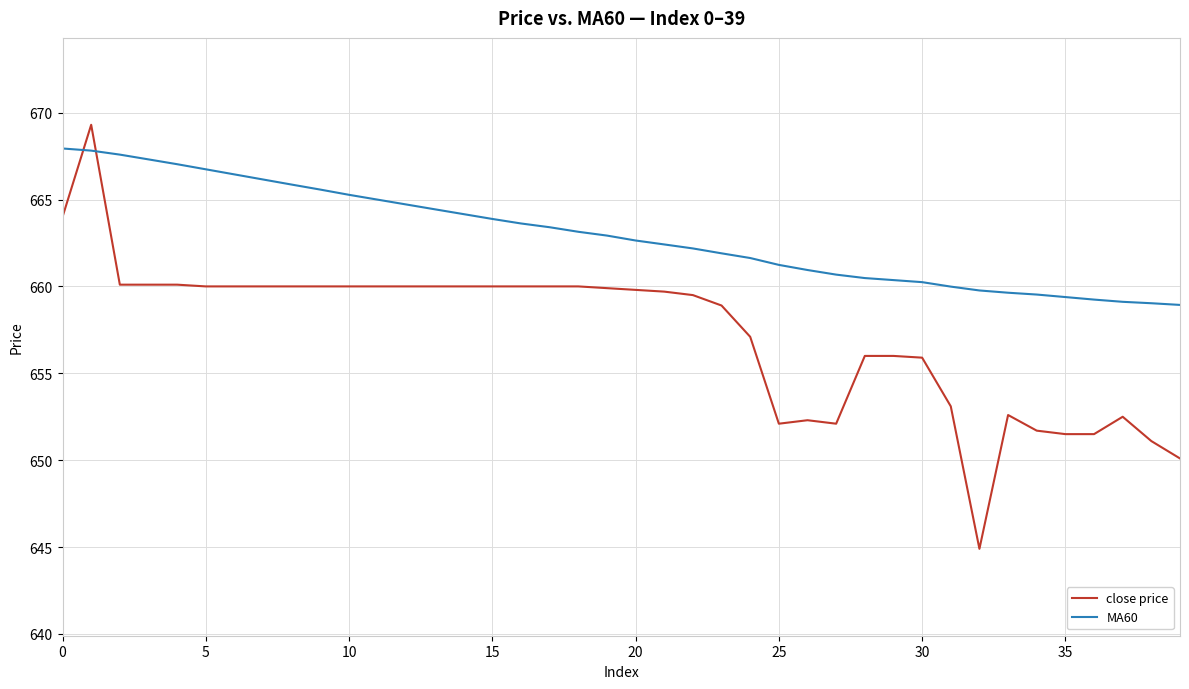

What is the maximum value for MA60?

667.9